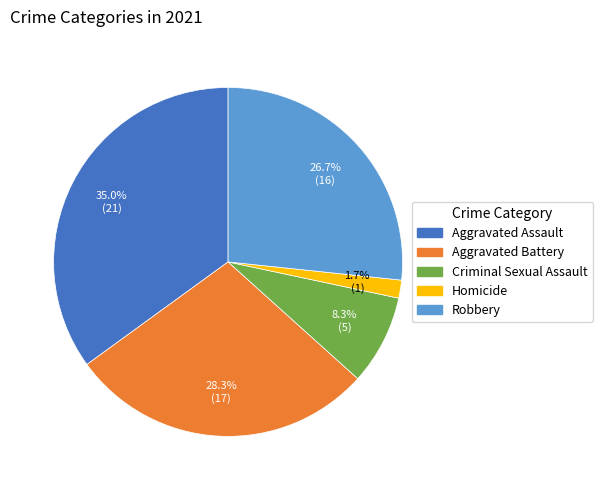

Does Aggravated Assault account for over 50% of the chart?

No